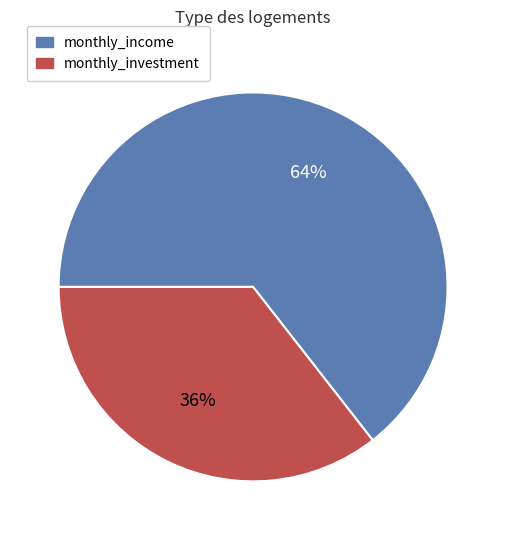

How many segments does this pie chart have?

2